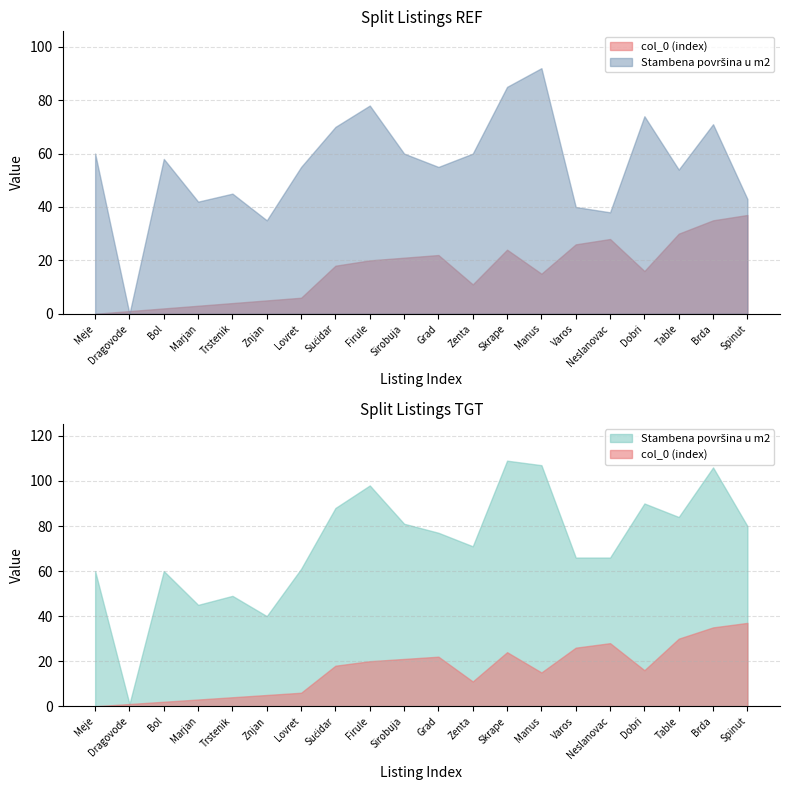

How many lines are shown in the chart?

2